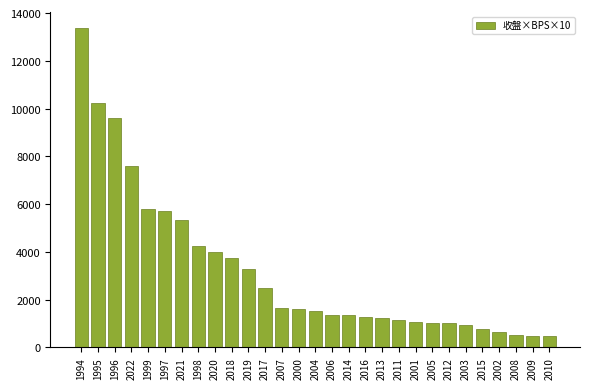

What position from the left is 2015?

25